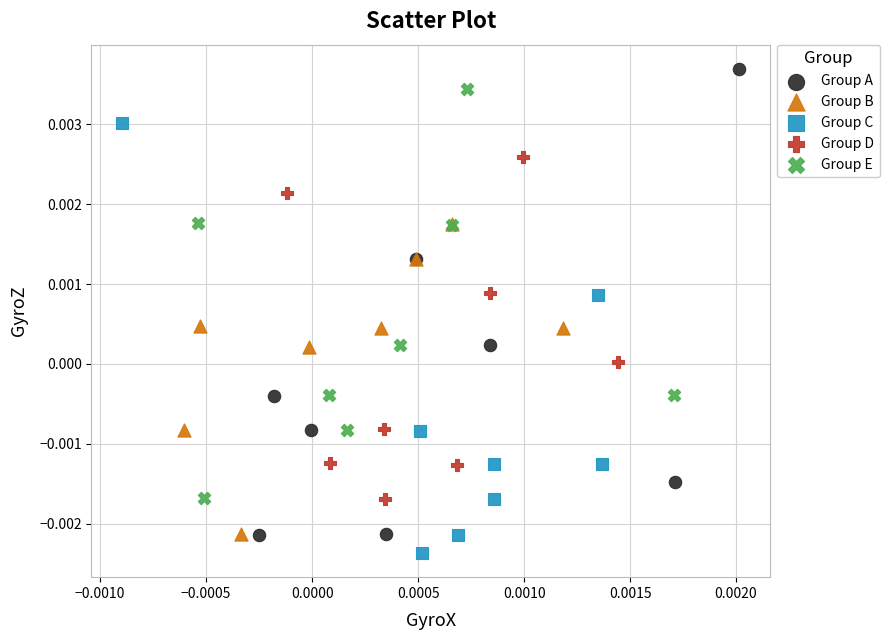

Which series contains the lowest Y value?

Group C